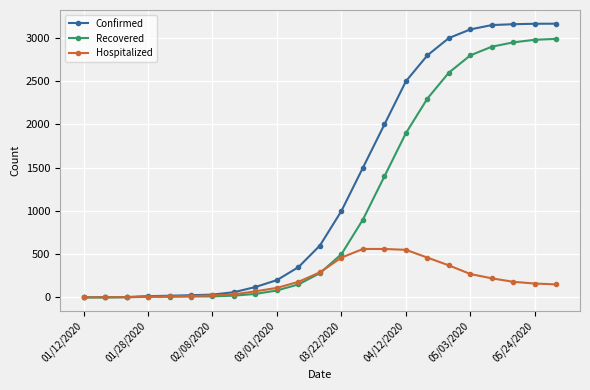

Which series has the widest spread of values?

Confirmed